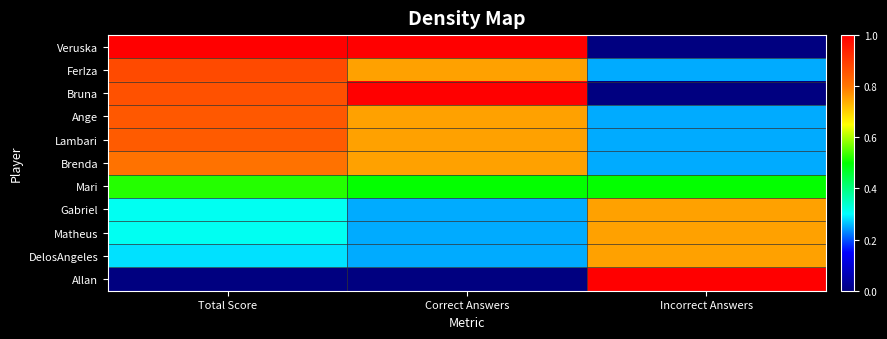

How many series are shown in this chart?

11